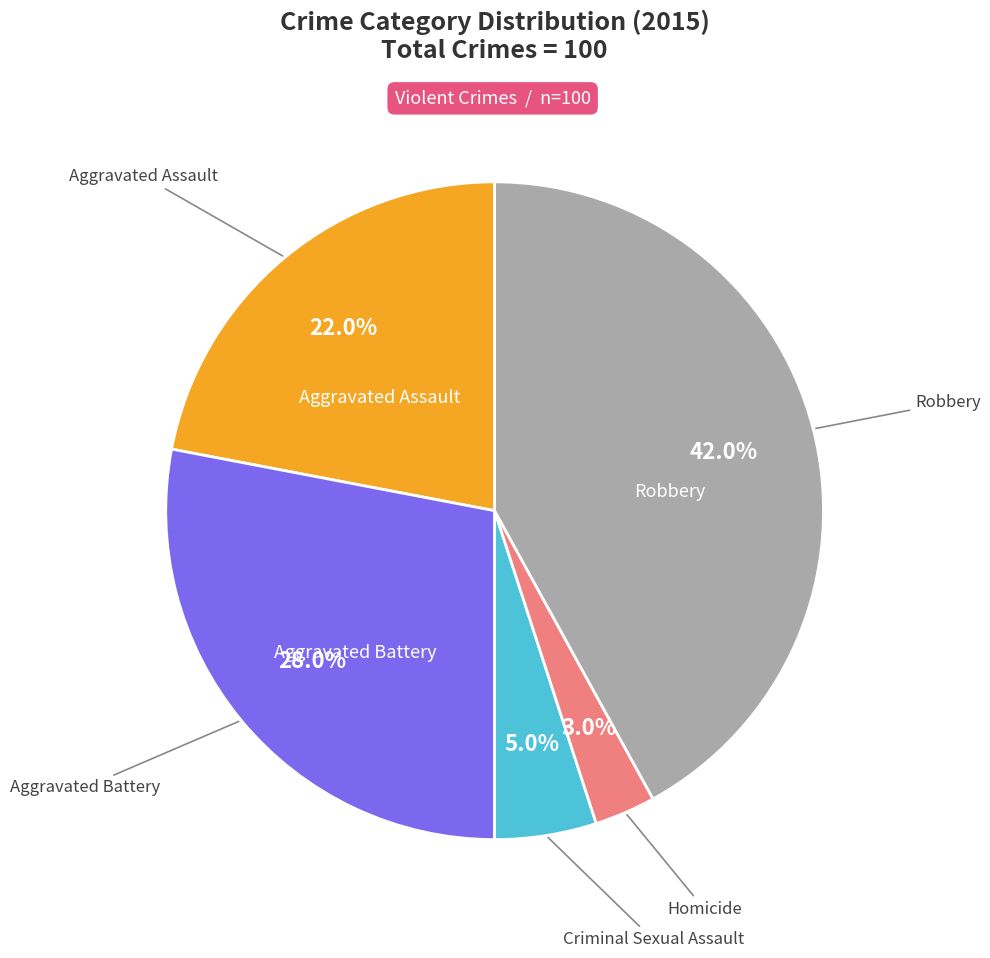

What is the largest slice in the pie chart?

Robbery